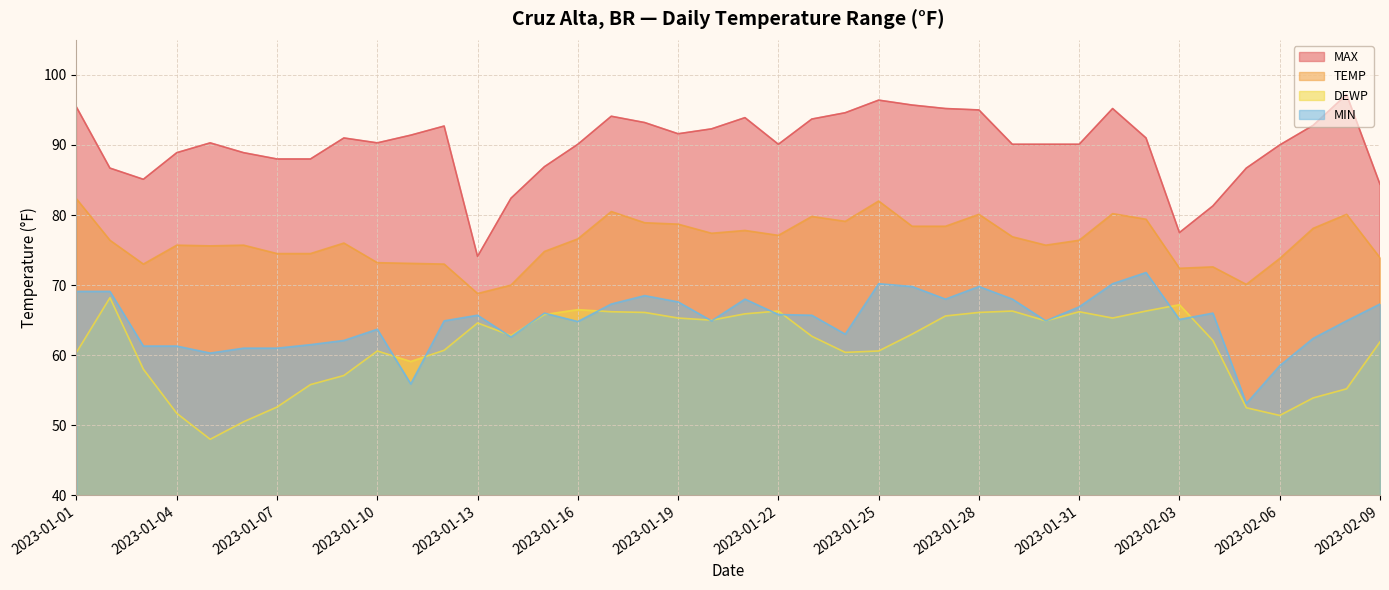

Reading left to right, list all the values displayed in this chart.

MAX: 95.4	86.7	85.1	88.9	90.3	88.9	88.0	88.0	91.0	90.3	91.4	92.7	74.1	82.4	86.9	90.1	94.1	93.2	91.6	92.3	93.9	90.1	93.7	94.6	96.4	95.7	95.2	95.0	90.1	90.1	90.1	95.2	91.0	77.5	81.3	86.7	90.0	92.8	97.2	84.4
TEMP: 82.3	76.4	73.0	75.7	75.6	75.7	74.5	74.5	76.0	73.2	73.1	73.0	68.8	70.0	74.8	76.6	80.5	78.9	78.7	77.4	77.8	77.1	79.8	79.1	82.0	78.4	78.4	80.1	76.9	75.7	76.4	80.2	79.4	72.4	72.6	70.1	73.8	78.1	80.1	73.9
DEWP: 60.4	68.2	58.0	51.7	48.0	50.5	52.6	55.8	57.1	60.6	59.1	60.7	64.6	62.8	65.8	66.5	66.2	66.1	65.3	65.0	65.9	66.3	62.7	60.4	60.6	63.0	65.6	66.1	66.3	64.9	66.2	65.3	66.3	67.2	62.1	52.5	51.4	53.9	55.2	61.9
MIN: 69.1	69.1	61.3	61.3	60.3	61.0	61.0	61.5	62.1	63.7	55.9	64.9	65.7	62.6	66.0	64.8	67.3	68.5	67.6	64.9	68.0	65.8	65.7	63.0	70.2	69.8	68.0	69.8	68.0	64.9	66.9	70.2	71.8	65.1	66.0	53.1	58.5	62.4	64.9	67.3